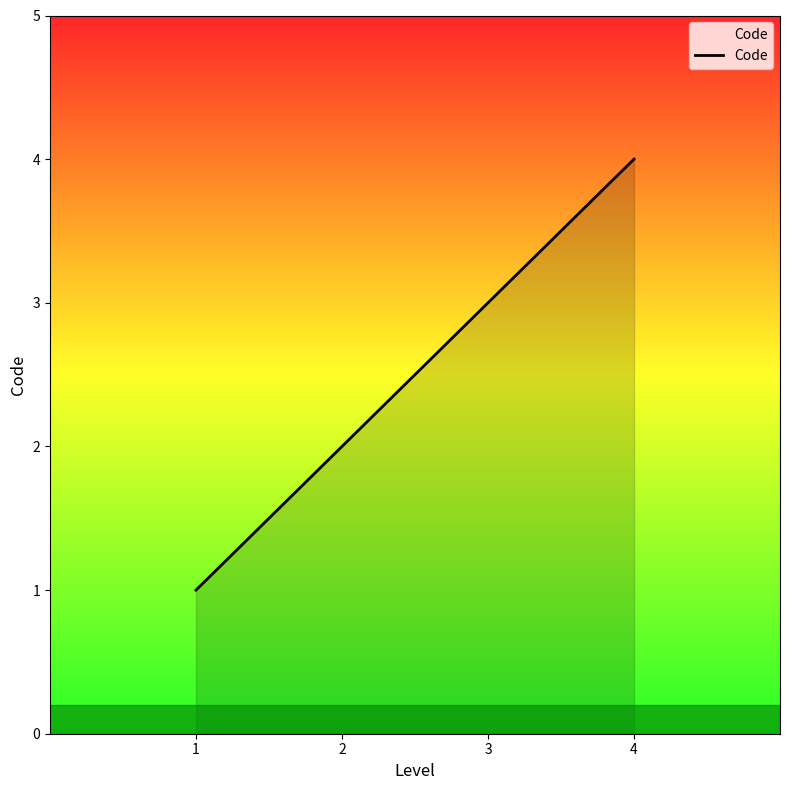

Is it true that the value at 3 is 2?

False